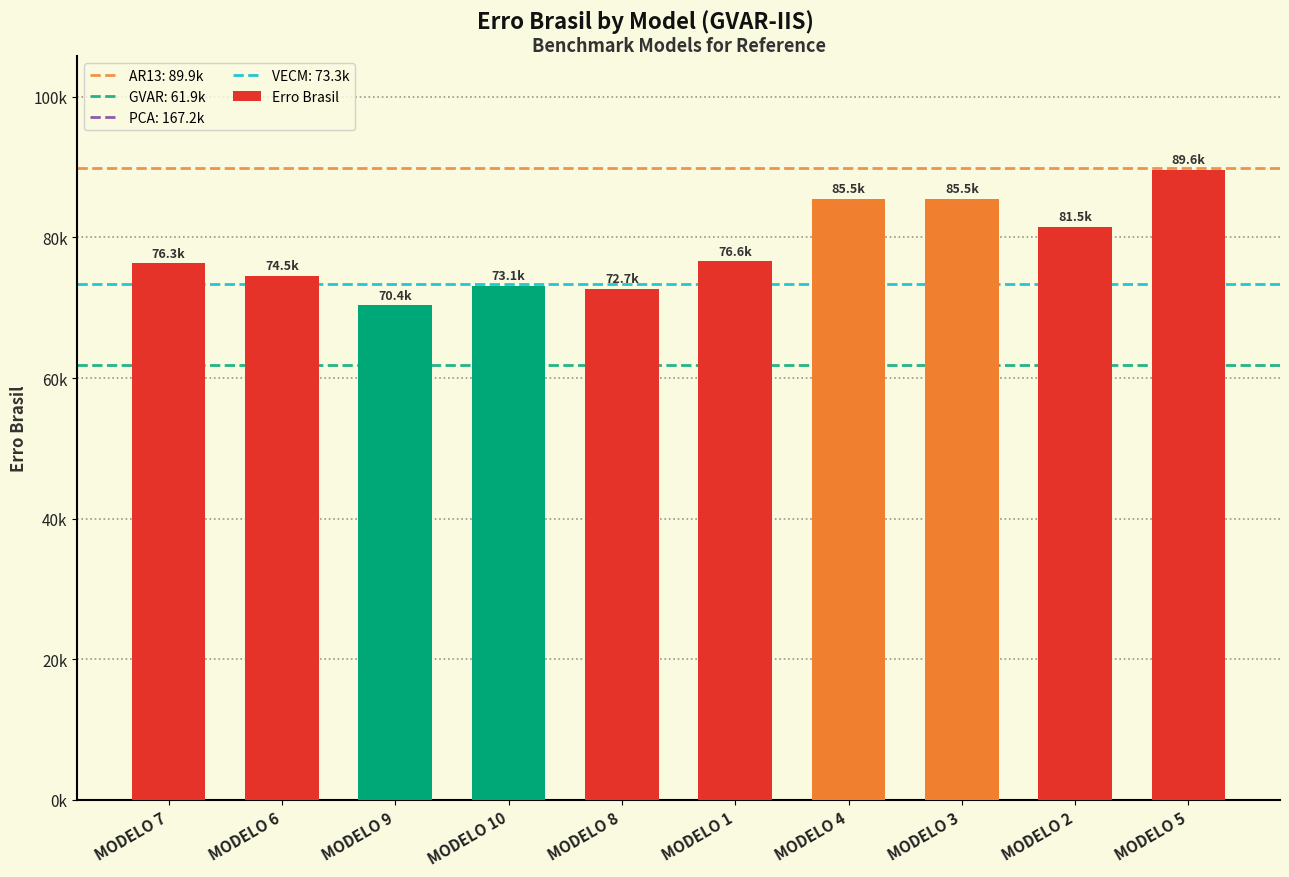

How many data points are less than 76621?

5